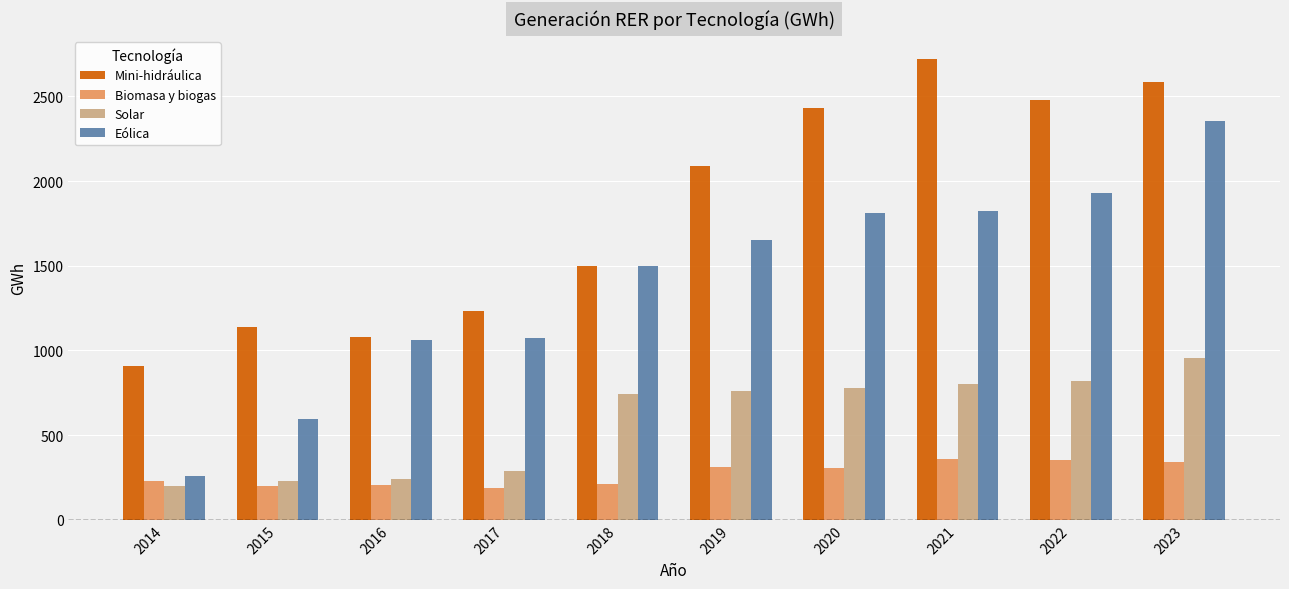

At which category is the sum across all series the highest?

2023